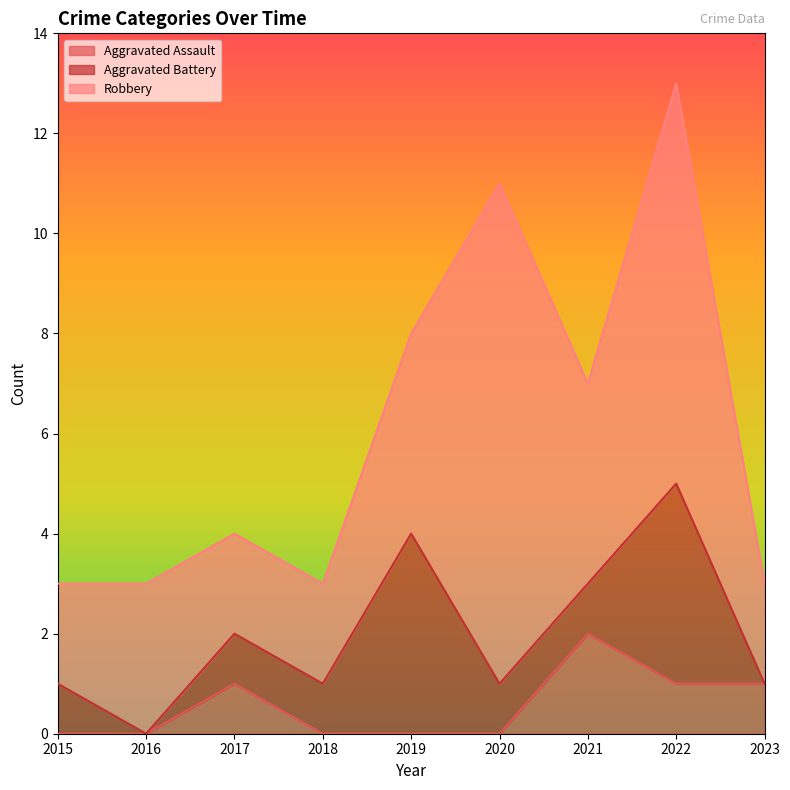

How many categories are shown in the chart?

9